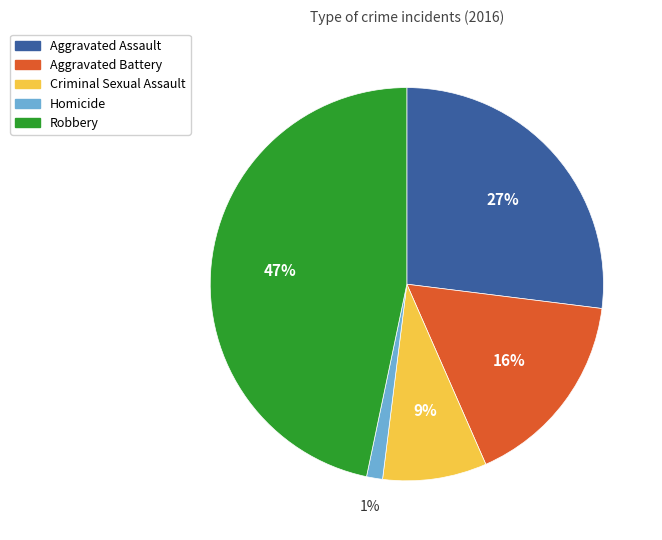

Is there a majority slice in this chart?

No